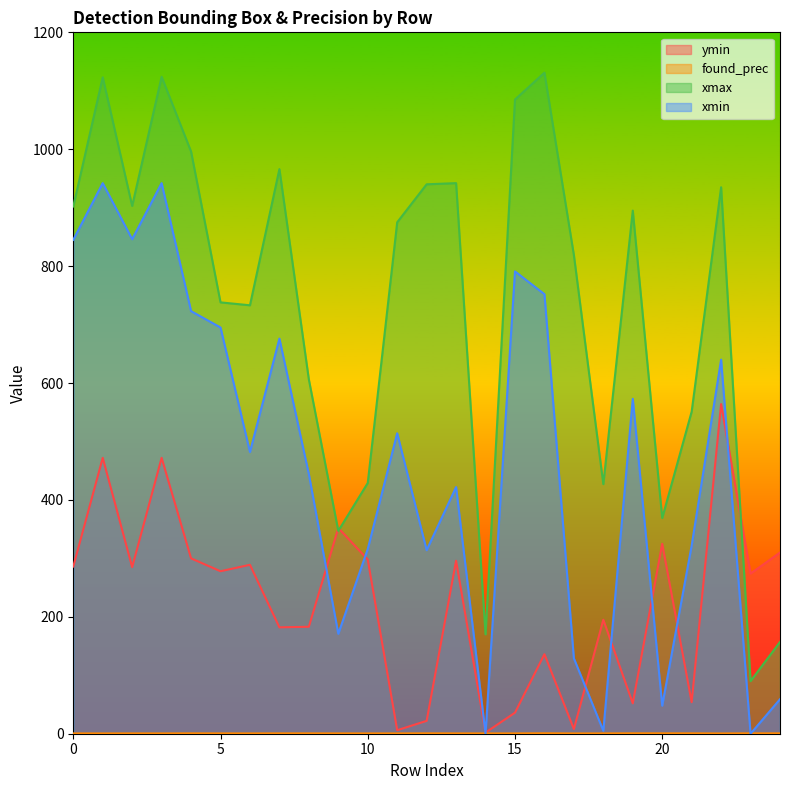

Which has a higher value, 0 or 10?

10